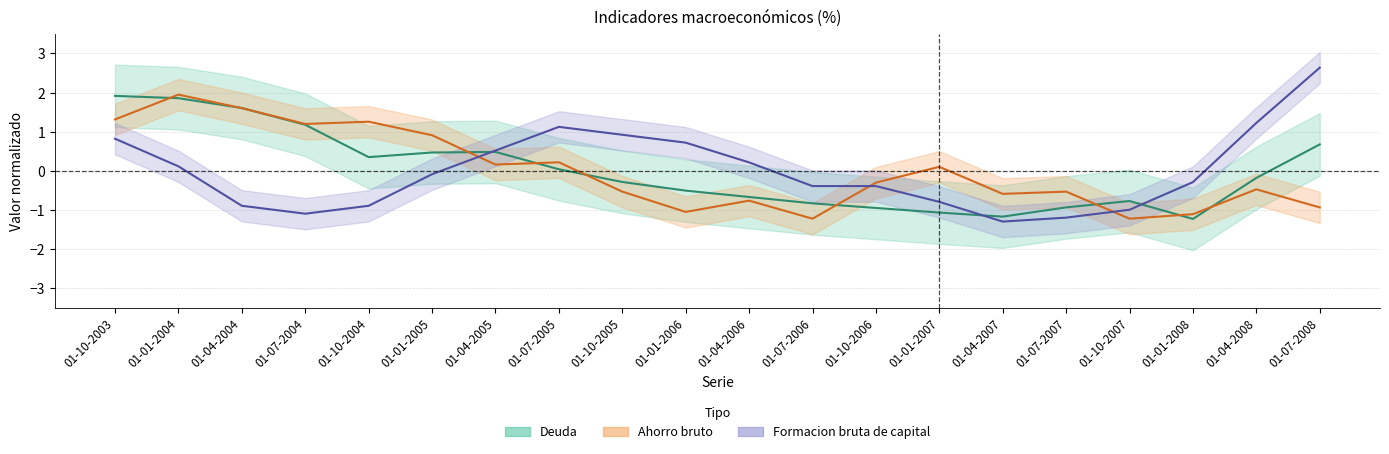

How many times do Ahorro bruto and Deuda cross each other?

10